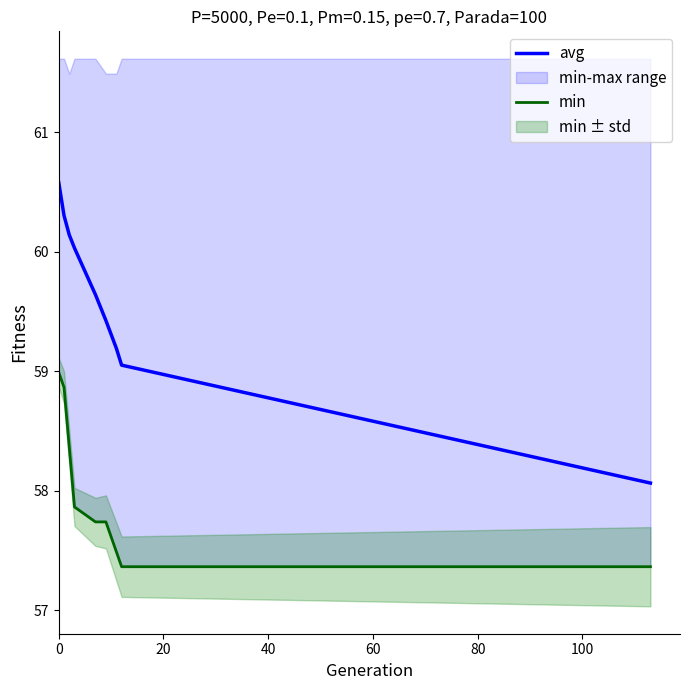

What is the lowest value of the avg series?

58.1